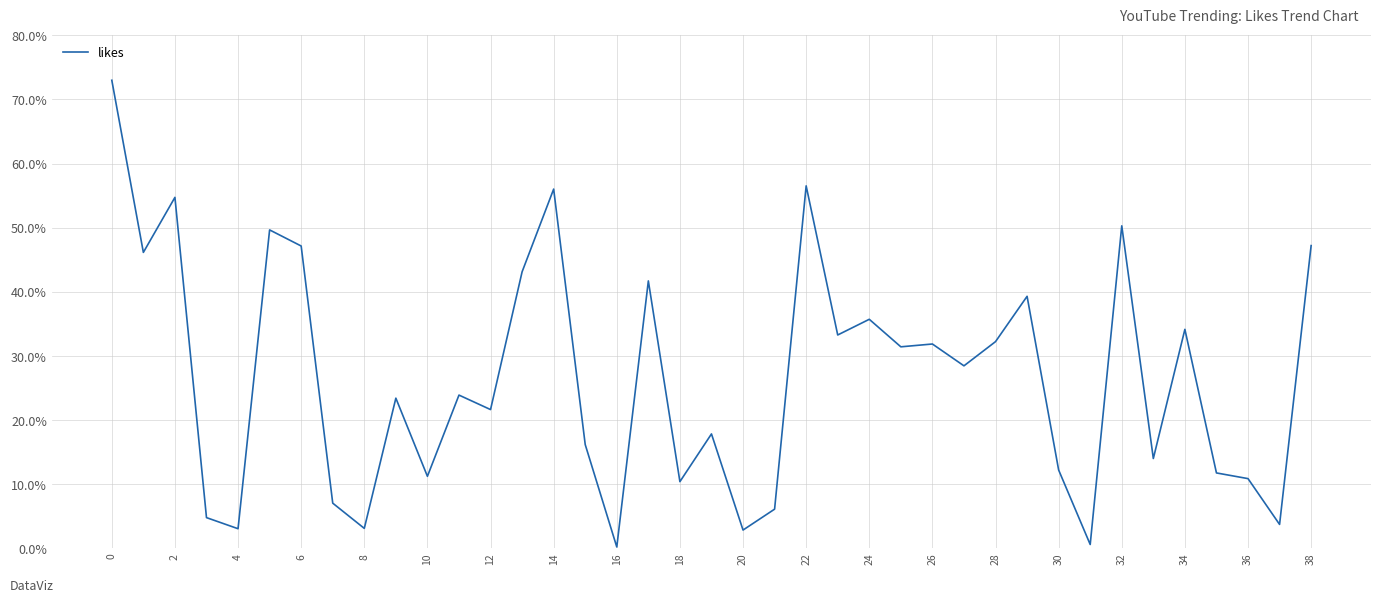

What is the maximum value shown in the chart?

73.0